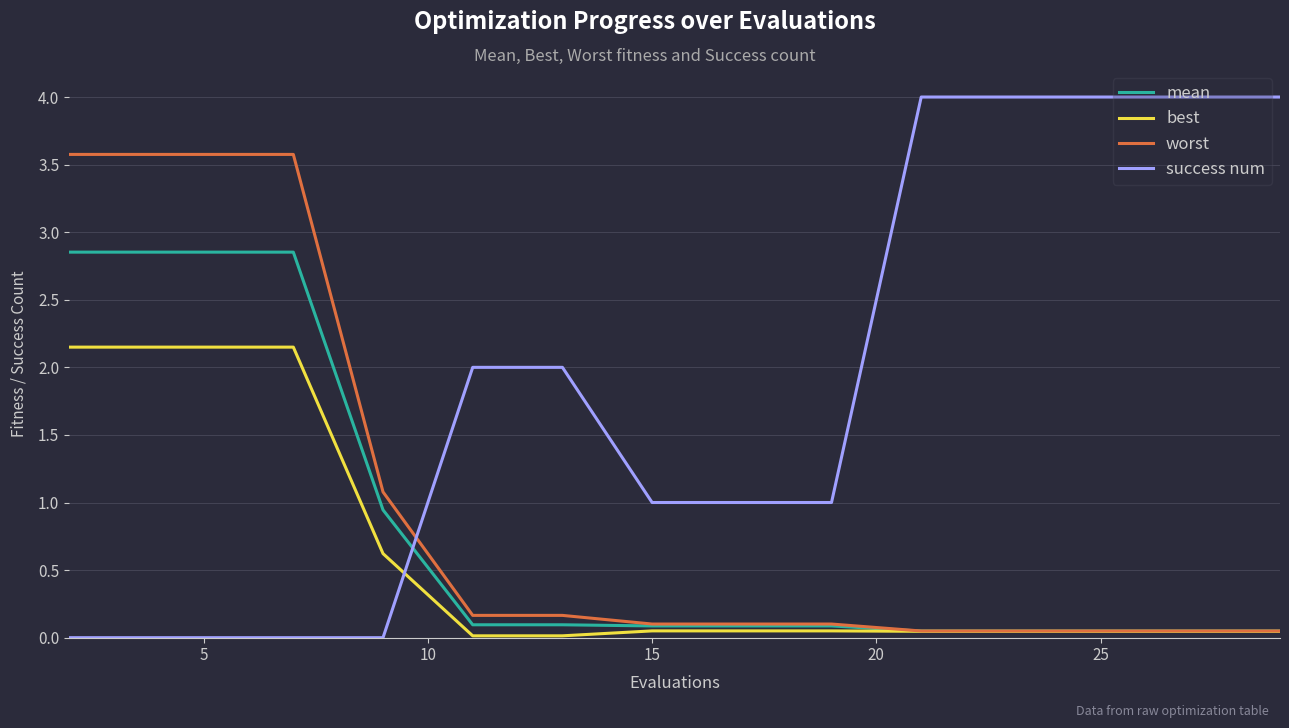

Which series has the widest spread of values?

success num